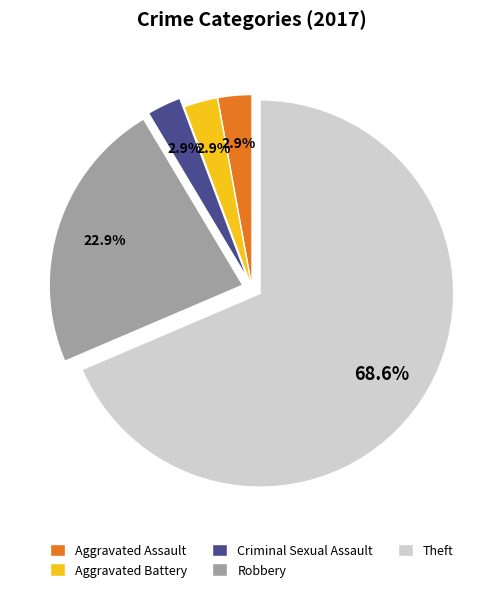

The Criminal Sexual Assault slice represents 18% of the pie. True or false?

False